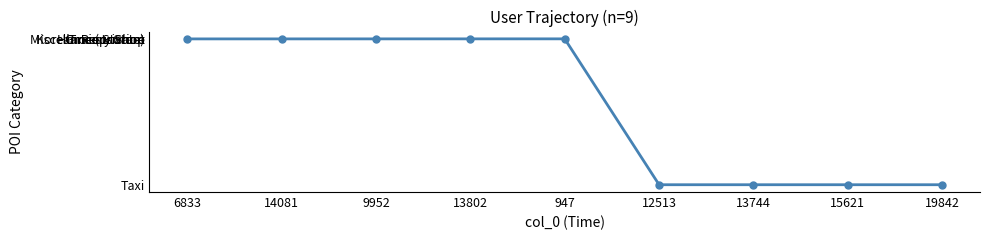

Is this an area chart (filled region under the line)?

No